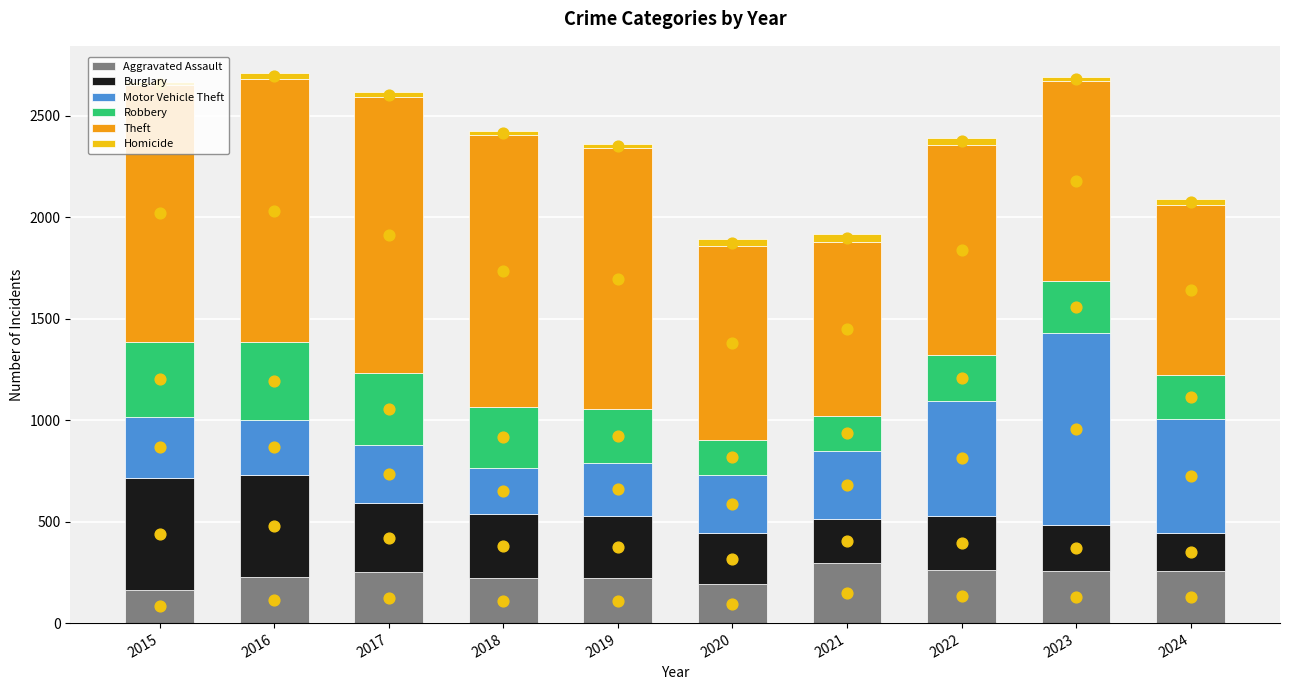

Which series reaches the maximum Y coordinate?

Theft